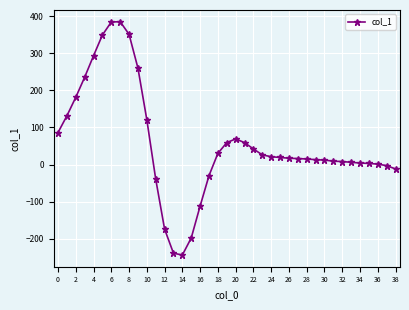

What is the greatest value displayed?

385